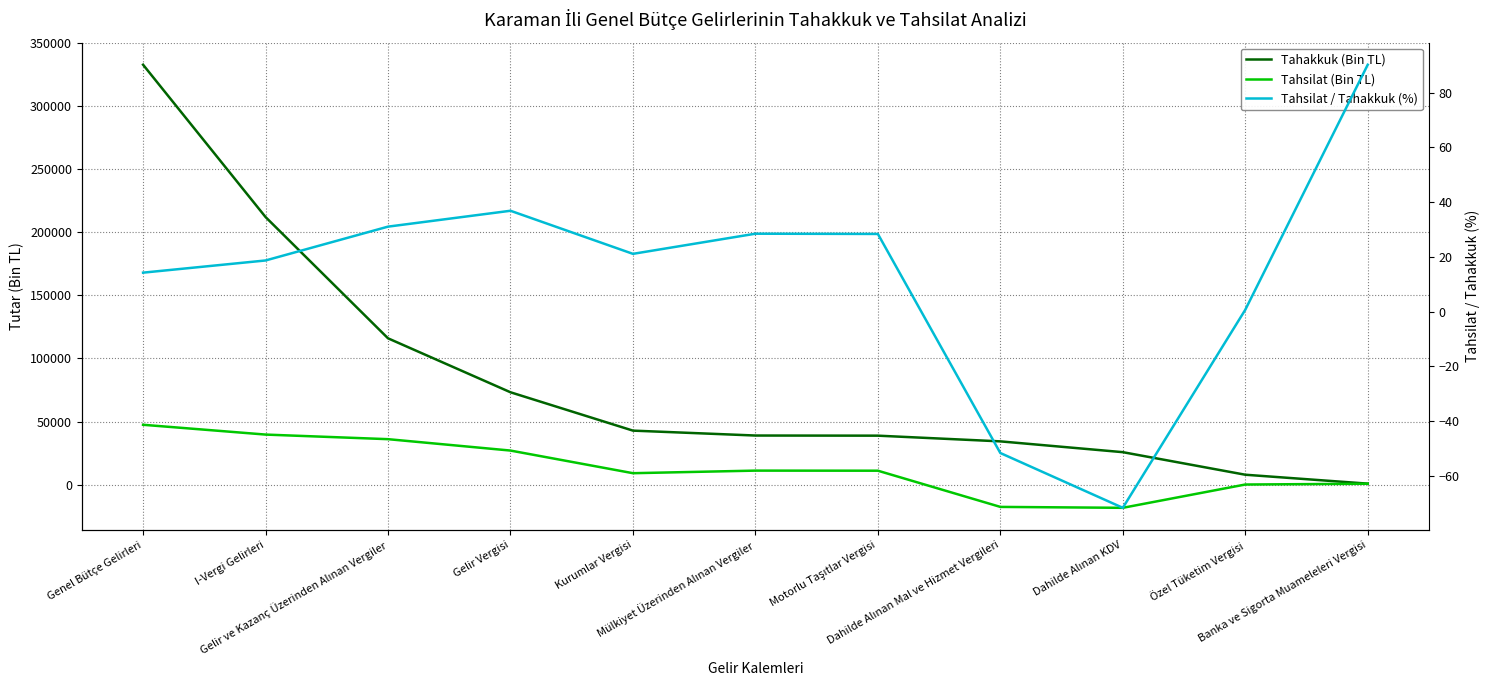

Is the value of Tahsilat / Tahakkuk (%) at Özel Tüketim Vergisi greater than the value of Tahakkuk (Bin TL) at Motorlu Taşıtlar Vergisi?

No